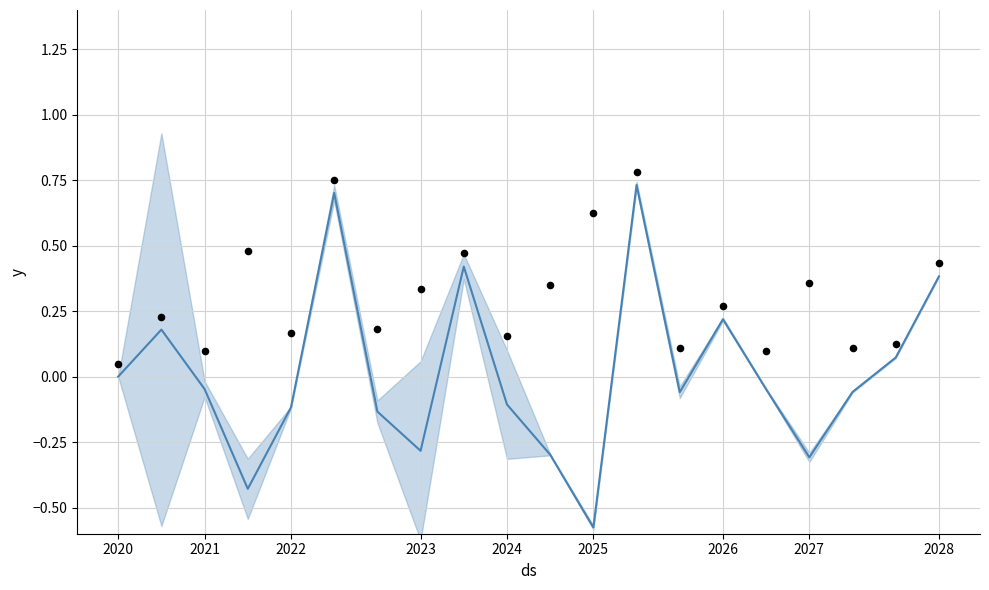

At how many categories does at least one series exceed 0?

20